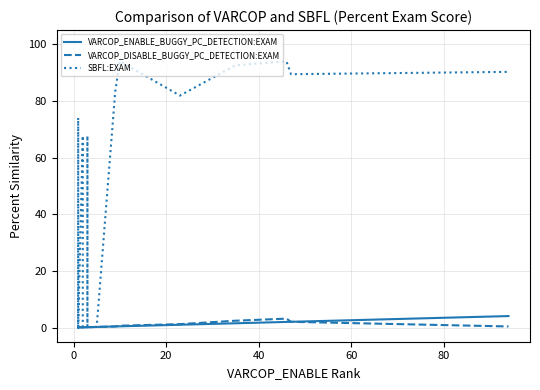

Is the value of VARCOP_DISABLE_BUGGY_PC_DETECTION:EXAM at 7 greater than the value of SBFL:EXAM at 8?

No